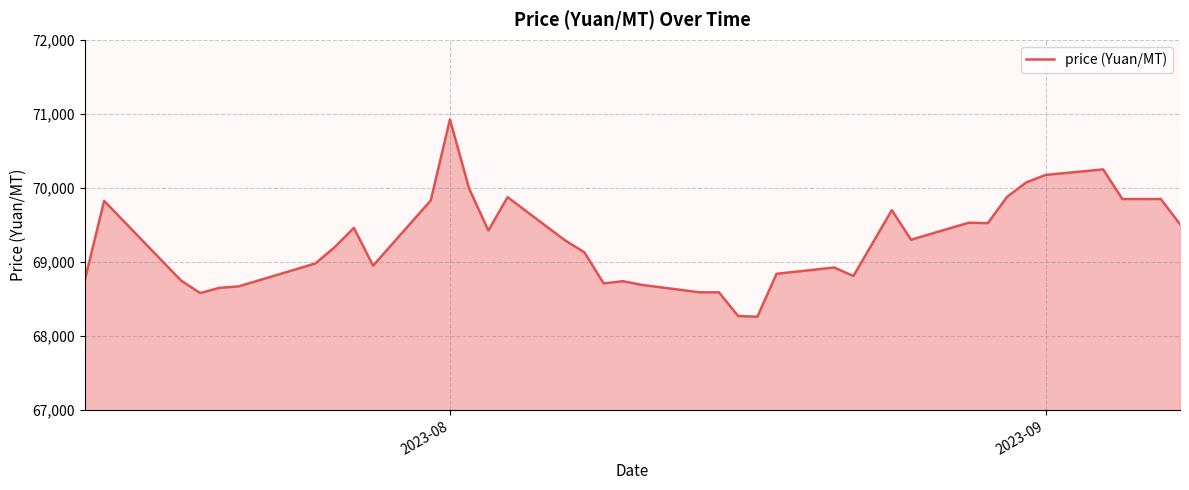

What is the minimum value shown in the chart?

68260